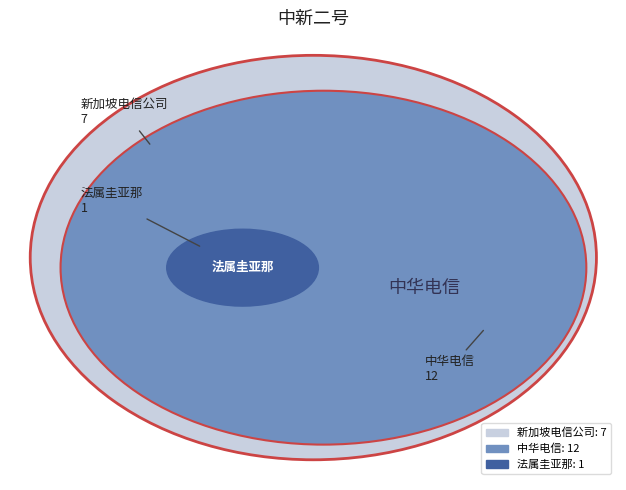

What is the change in value from 新加坡电信公司 to 法属圭亚那?

-6